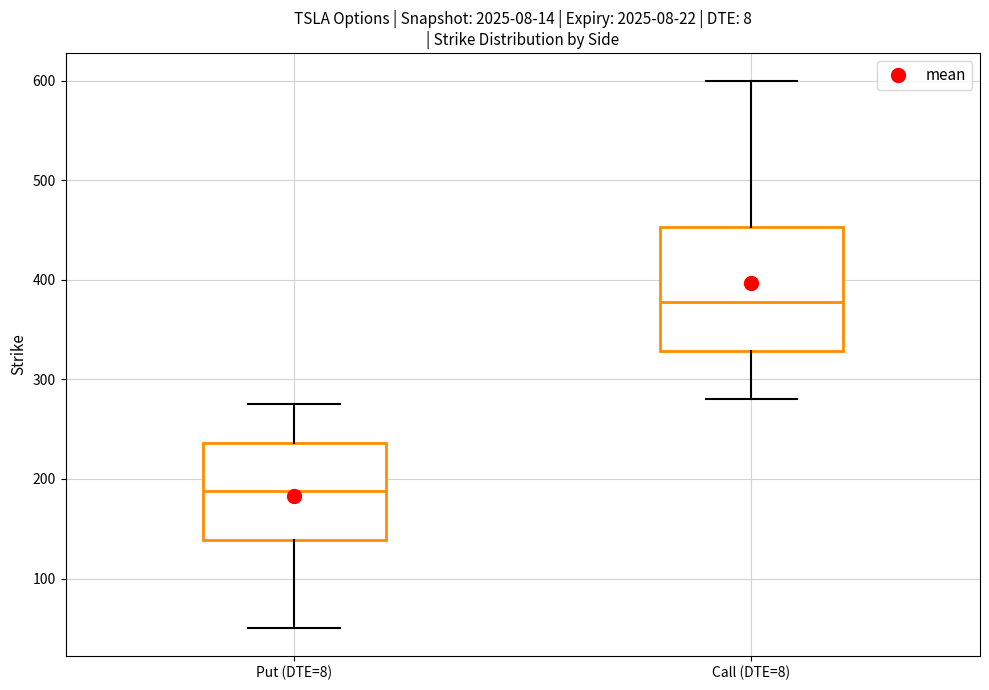

Comparing the boxes themselves (not the whiskers), which one is the tallest?

Call (DTE=8)